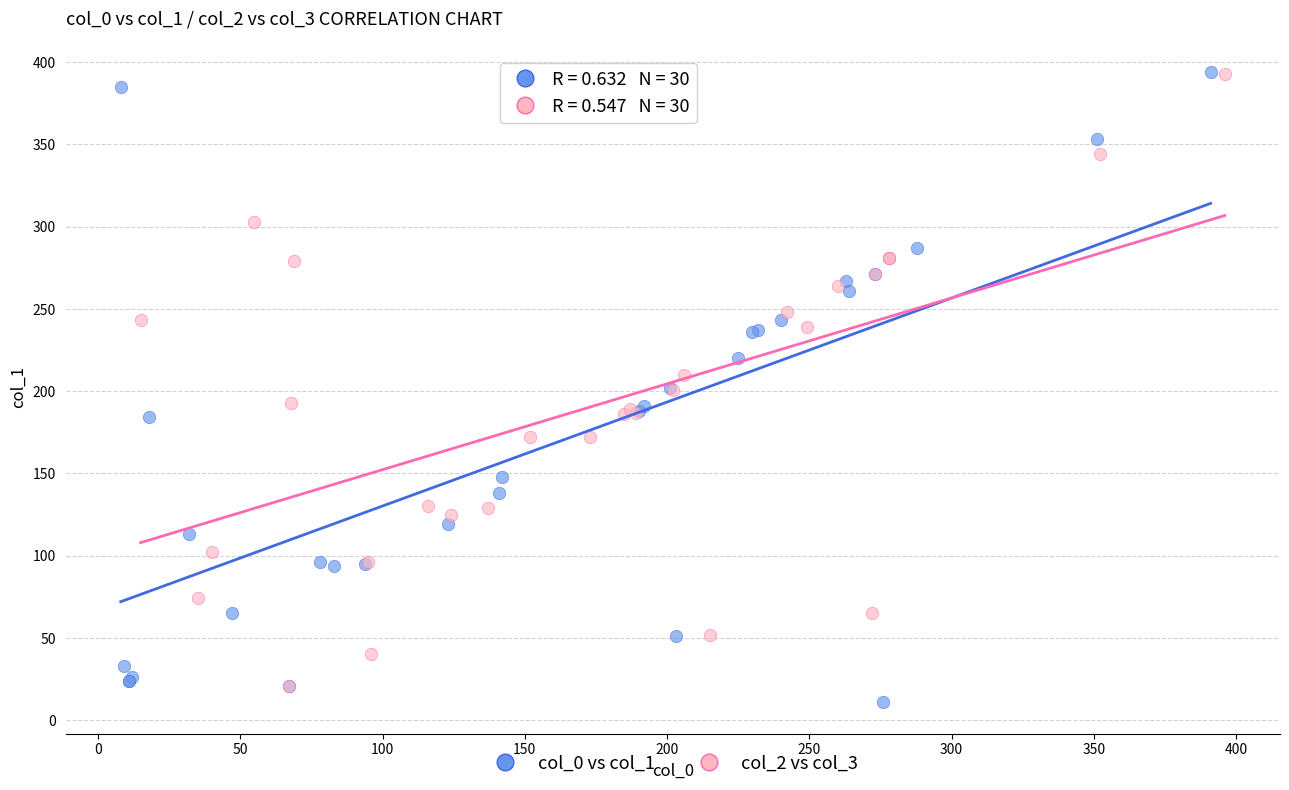

What are all the series names shown in the legend?

col_0 vs col_1, col_2 vs col_3